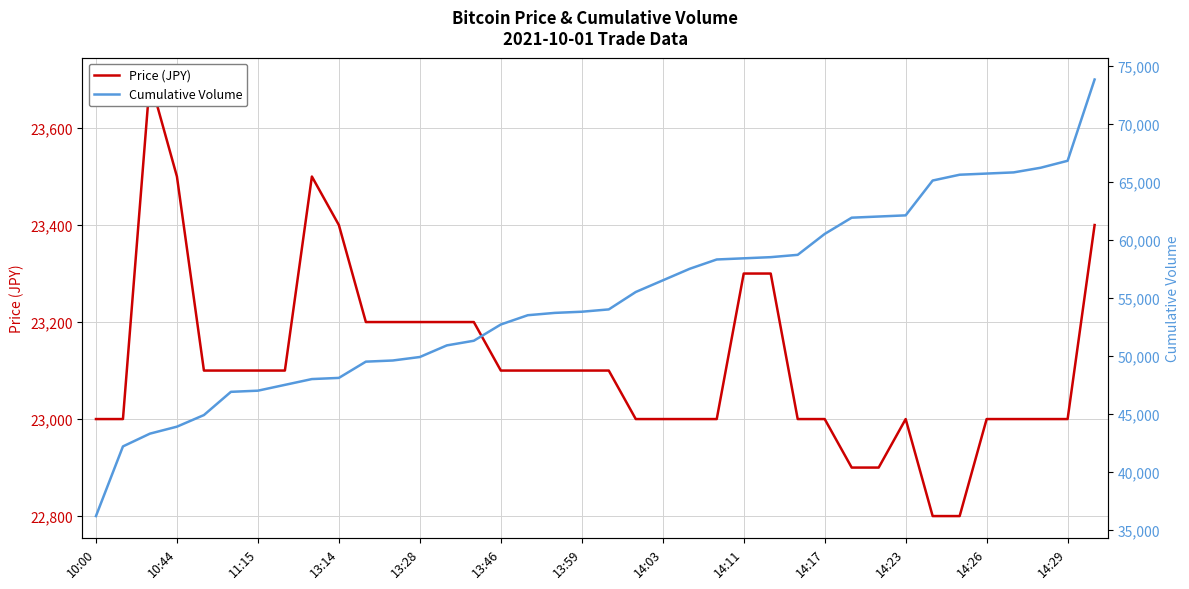

True or false: Cumulative Volume and Price (JPY) intersect in this chart.

False